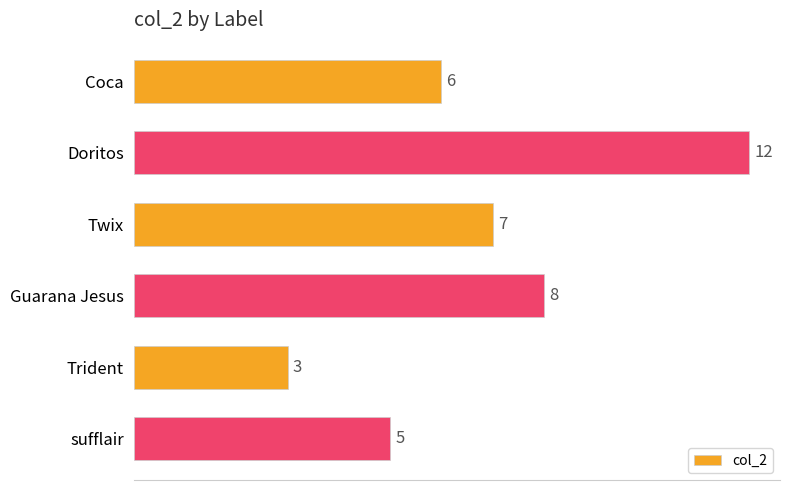

Is it true that the value at Coca is 10?

False